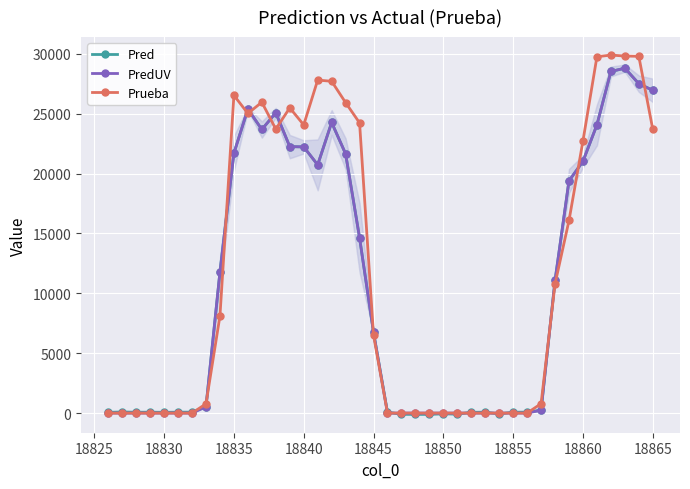

Rank the series by their maximum value, from lowest to highest.

Pred, PredUV, Prueba